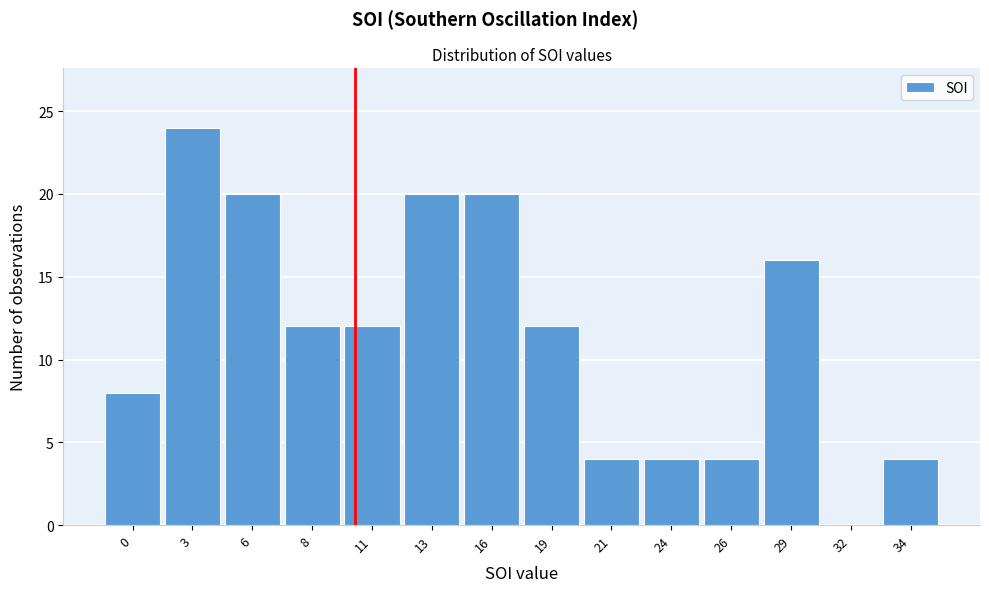

Reading right to left, extract all data points from this chart.

34=4	32=0	29=16	26=4	24=4	21=4	19=12	16=20	13=20	11=12	8=12	6=20	3=24	0=8